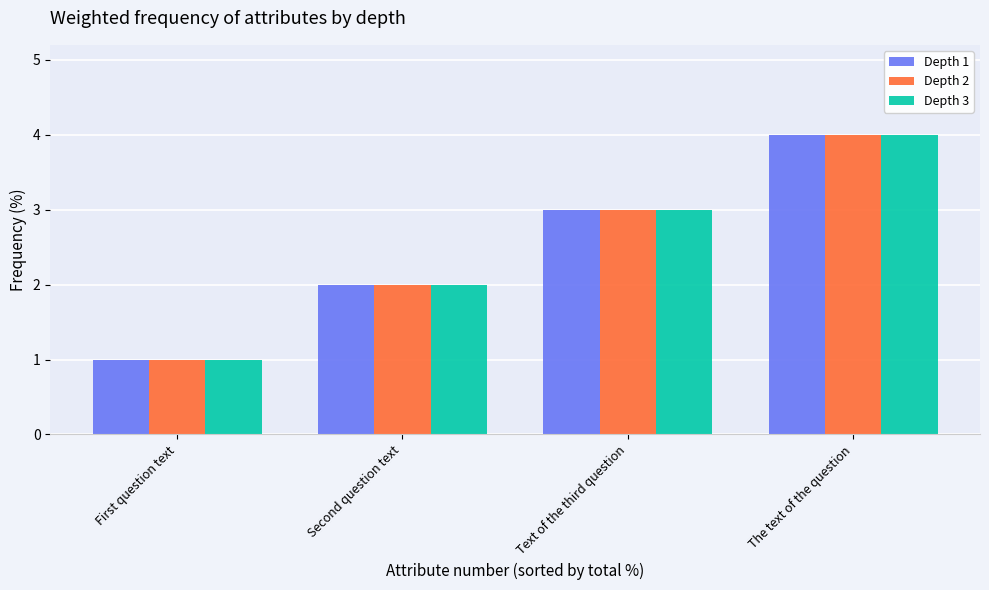

The value of Depth 3 at Second question text is 3. True or false?

False